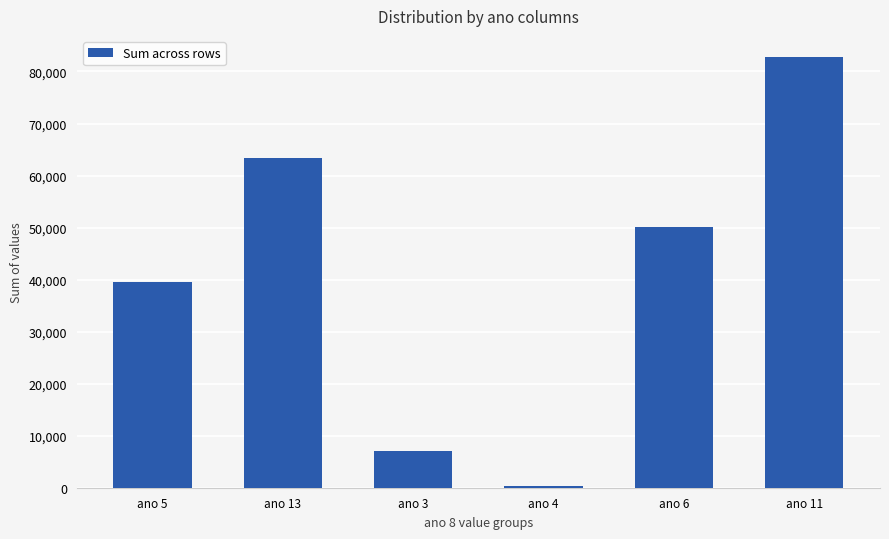

What position from the right is ano 5?

6